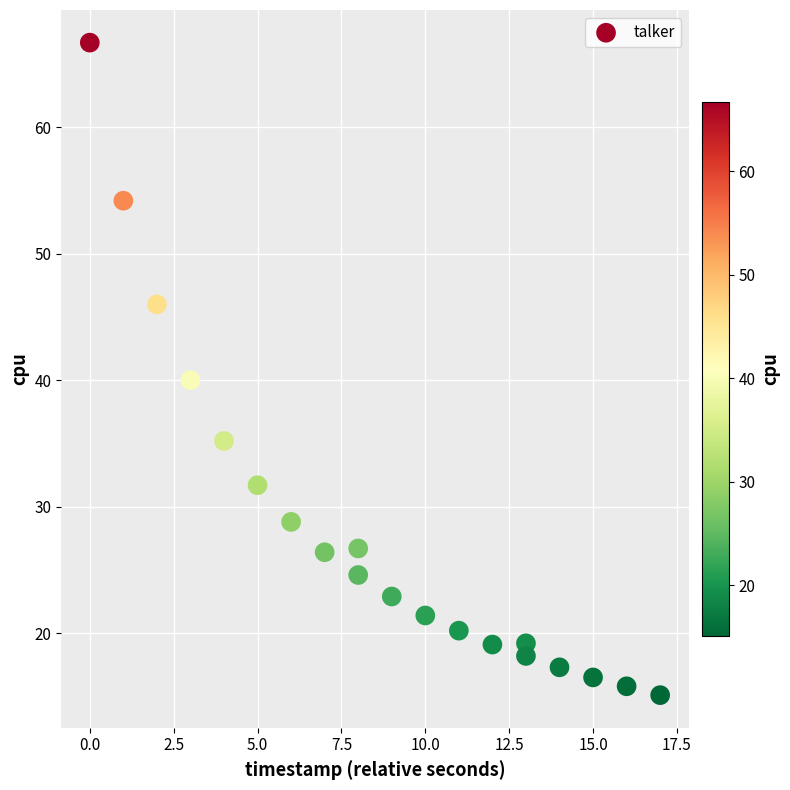

What is the range of X values (max minus min)?

17.0